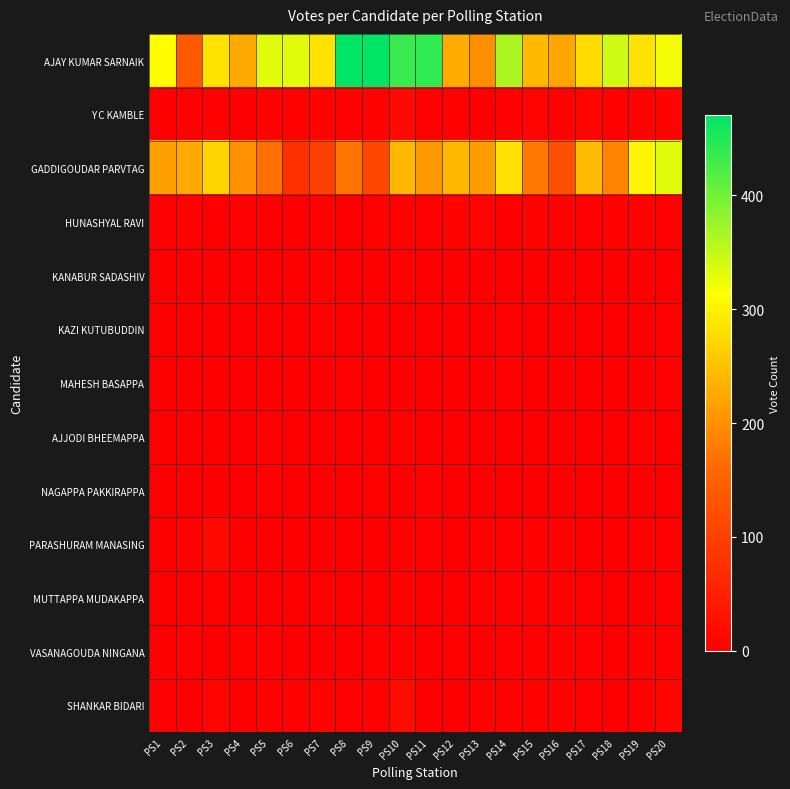

At which category does the chart reach its peak across all series?

PS8